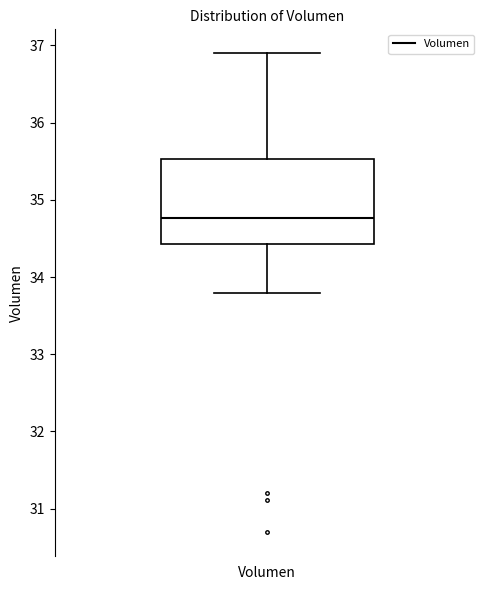

Read this box plot against the y-axis: the position of the median line, the range covered by the box, and the ends of both whiskers. The values are not printed on the chart, so give them approximately, as read against the axis.

median 34.8, box 34.4 to 35.5, whiskers 33.8 to 36.9